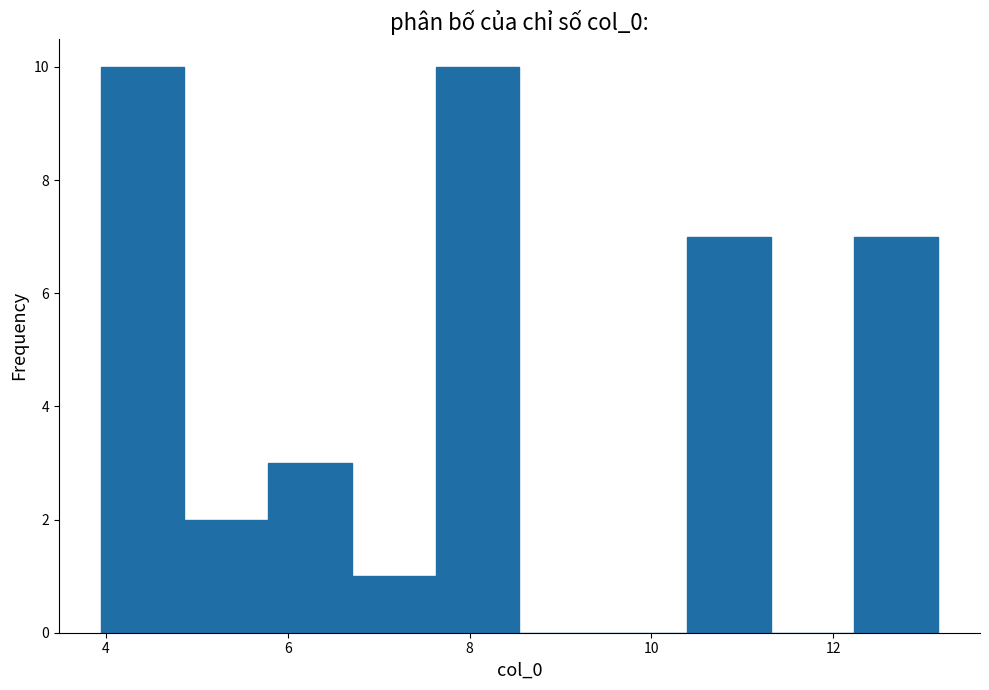

How tall is the bar that spans 4.0 to 4.8 on the x-axis? Neither the bar edges nor the heights are printed on the chart, so give them approximately, as read against the axes.

10